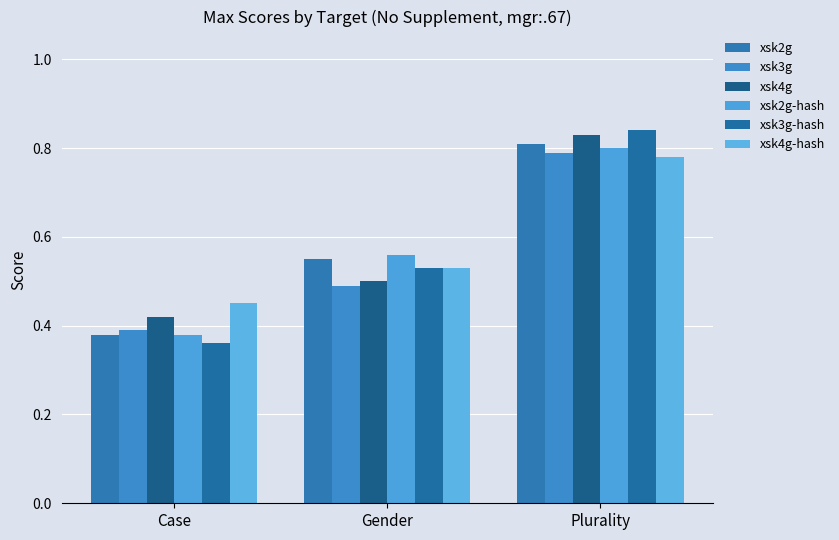

What is the minimum value for xsk2g-hash?

0.4